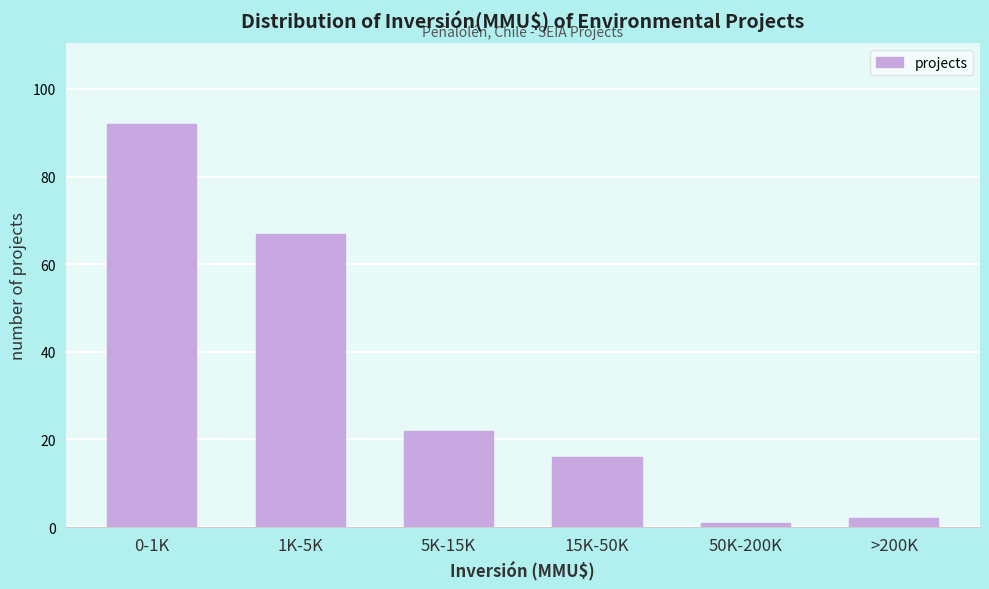

Reading left to right, list all the values displayed in this chart.

92	67	22	16	1	2